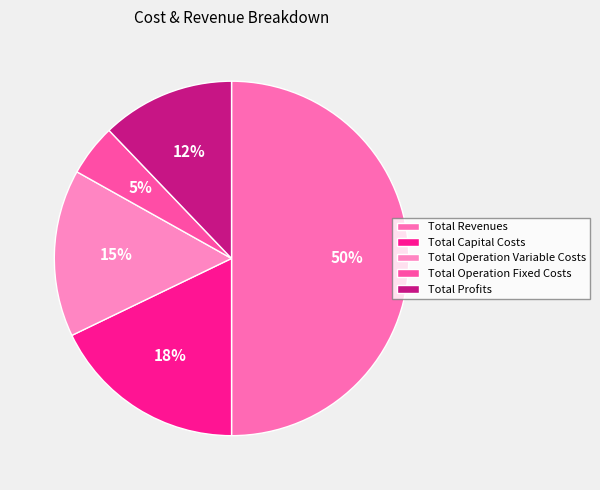

Which has a higher value, Total Capital Costs or Total Revenues?

Total Revenues